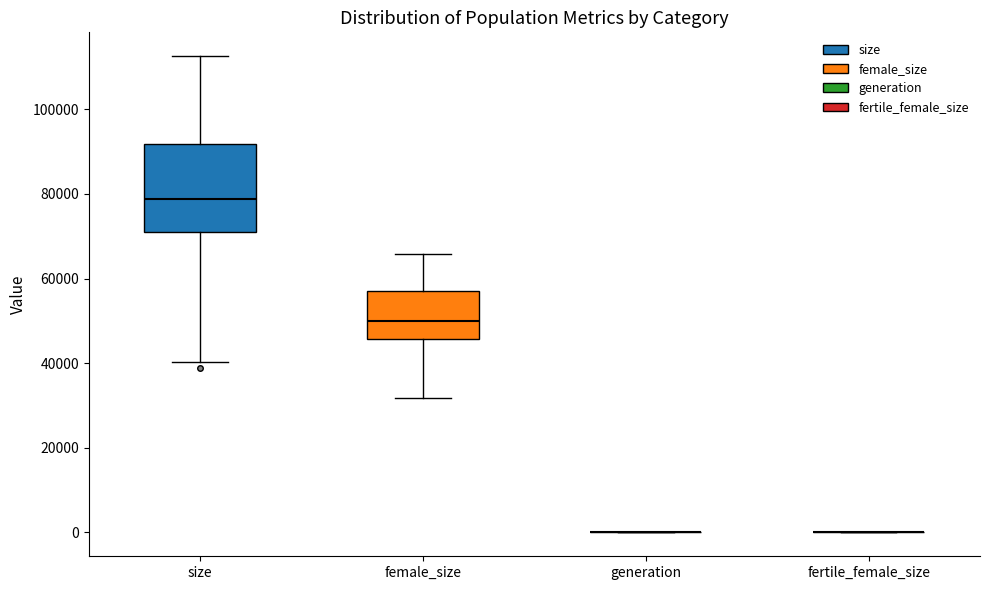

Reading left to right, transcribe this box plot: for each box, give where its median line is, the range the box spans, and where its two whiskers end, as read against the y-axis. The values are not printed on the chart, so give them approximately, as read against the axis.

size: median 78000, box 70000 to 92000, whiskers 40000 to 112000
female_size: median 50000, box 46000 to 58000, whiskers 32000 to 66000
generation: box collapsed to a line at 0, whiskers 0 to 0
fertile_female_size: box collapsed to a line at 0, whiskers 0 to 0